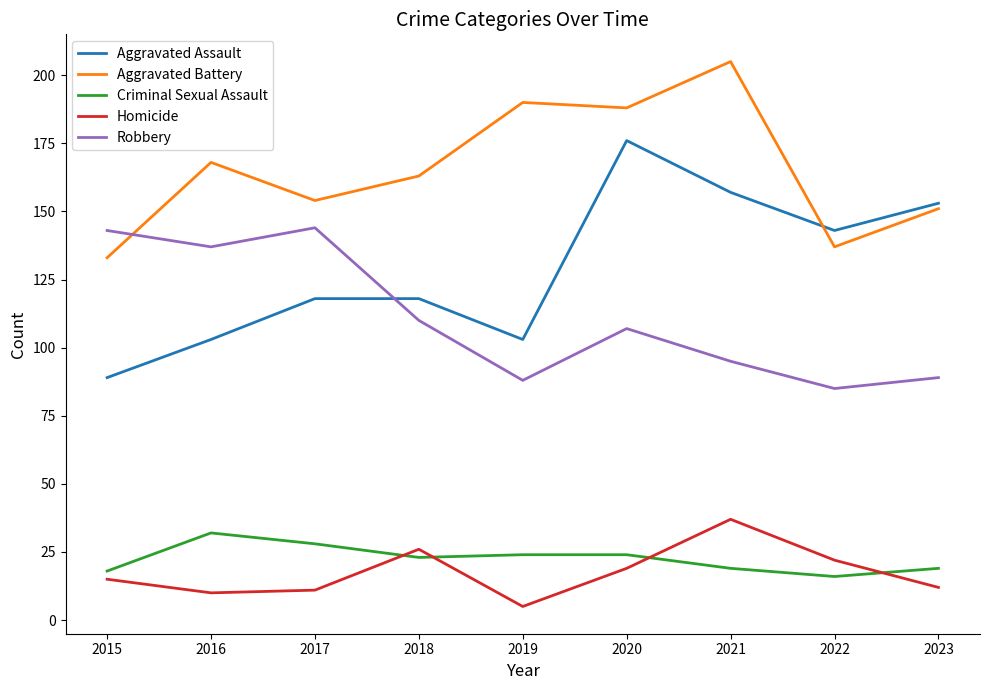

True or false: Robbery and Aggravated Assault intersect in this chart.

True